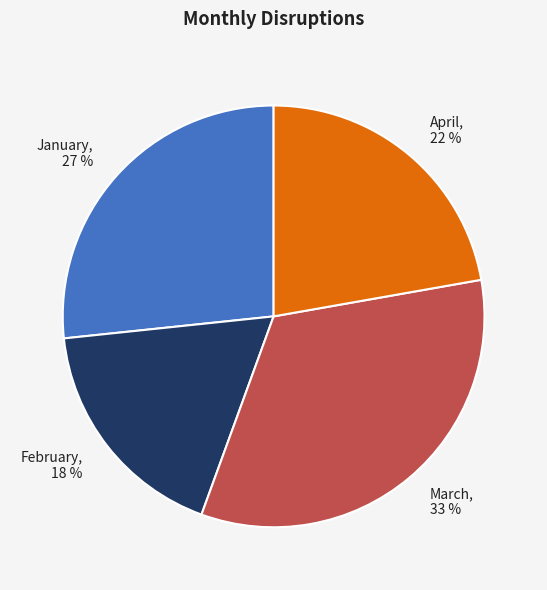

Do March and February together represent more than half of the pie?

Yes